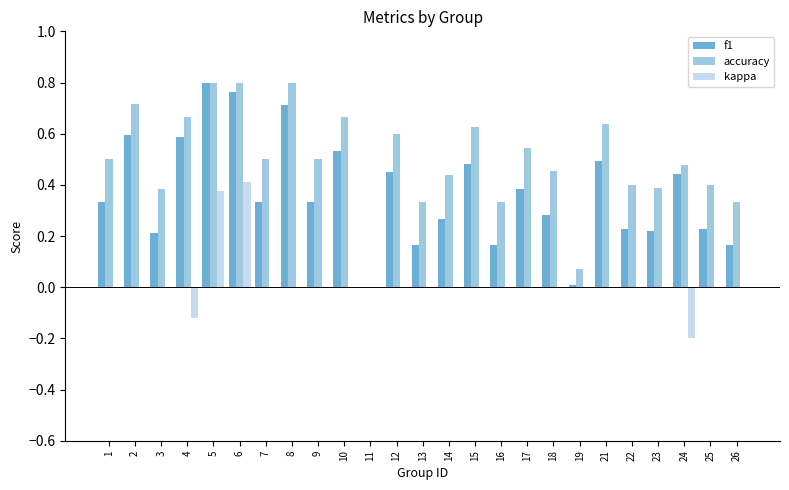

True or false: f1 has a value of 0.3 at 25.

False